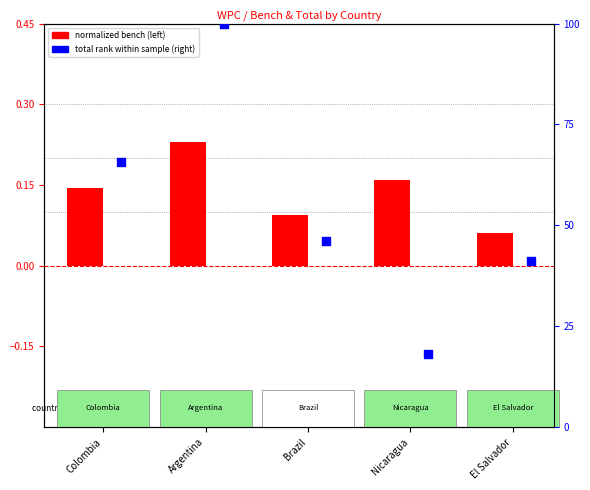

At how many categories does at least one series exceed 7?

5